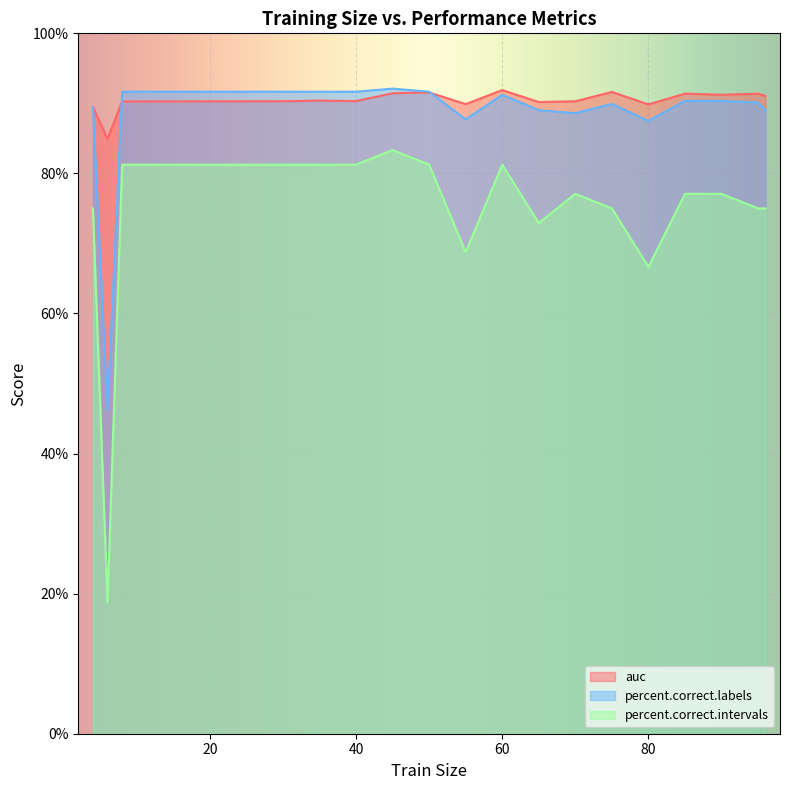

Between 90 and 6, which is larger?

90